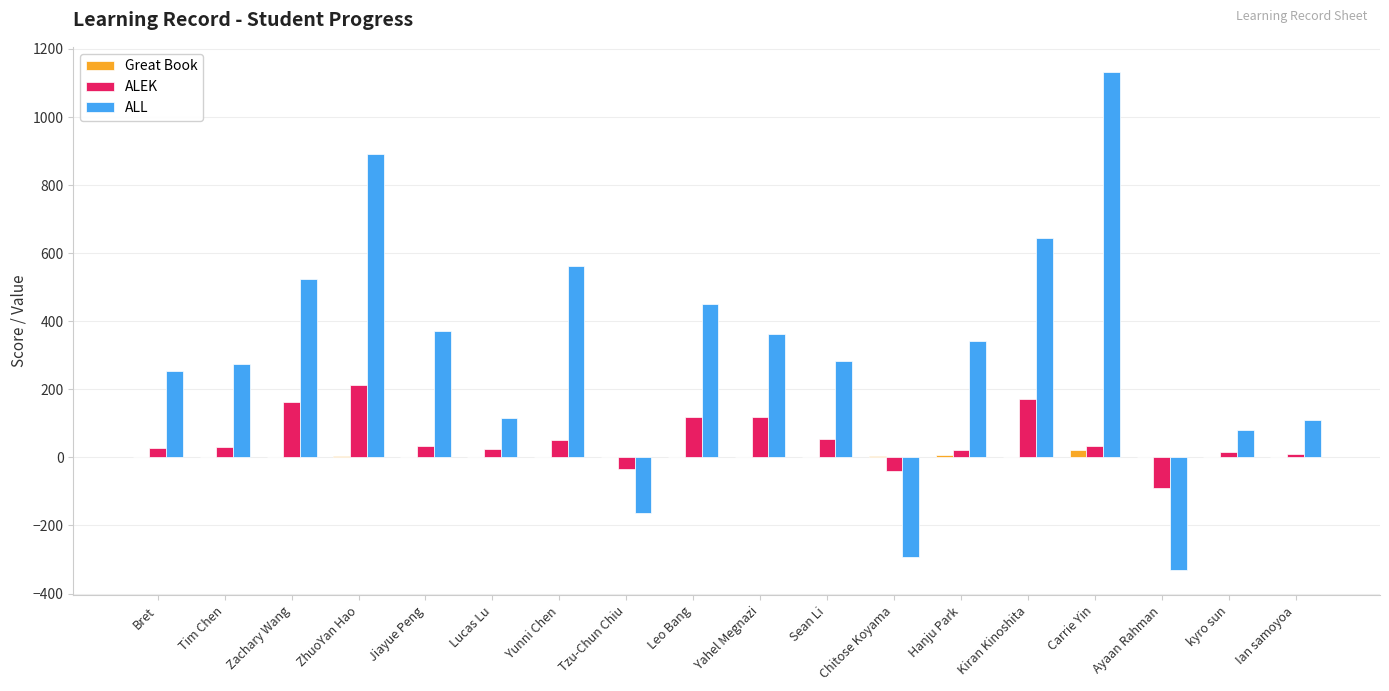

At which category is the sum across all series the highest?

Carrie Yin